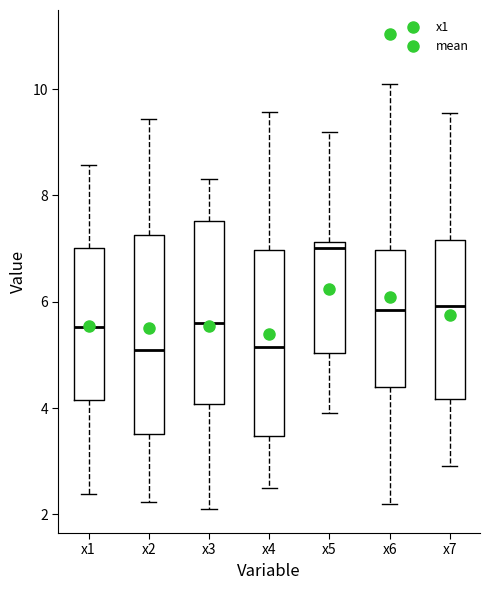

Reading left to right, read every box against the y-axis: the position of its median line, the range the box covers, and the ends of its whiskers. The values are not printed on the chart, so give them approximately, as read against the axis.

x1: median 5.6, box 4.2 to 7.0, whiskers 2.4 to 8.6
x2: median 5.0, box 3.6 to 7.2, whiskers 2.2 to 9.4
x3: median 5.6, box 4.0 to 7.6, whiskers 2.0 to 8.4
x4: median 5.2, box 3.4 to 7.0, whiskers 2.4 to 9.6
x5: median 7.0, box 5.0 to 7.2, whiskers 4.0 to 9.2
x6: median 5.8, box 4.4 to 7.0, whiskers 2.2 to 10.2
x7: median 6.0, box 4.2 to 7.2, whiskers 3.0 to 9.6